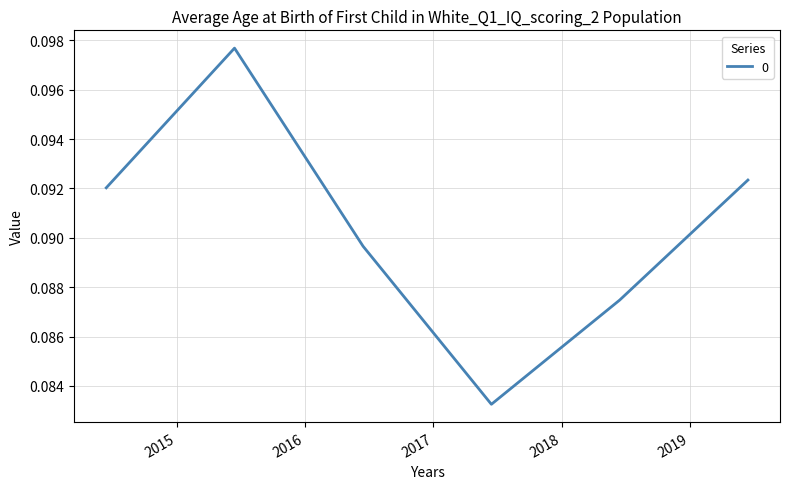

What is the sum of all values?

0.5